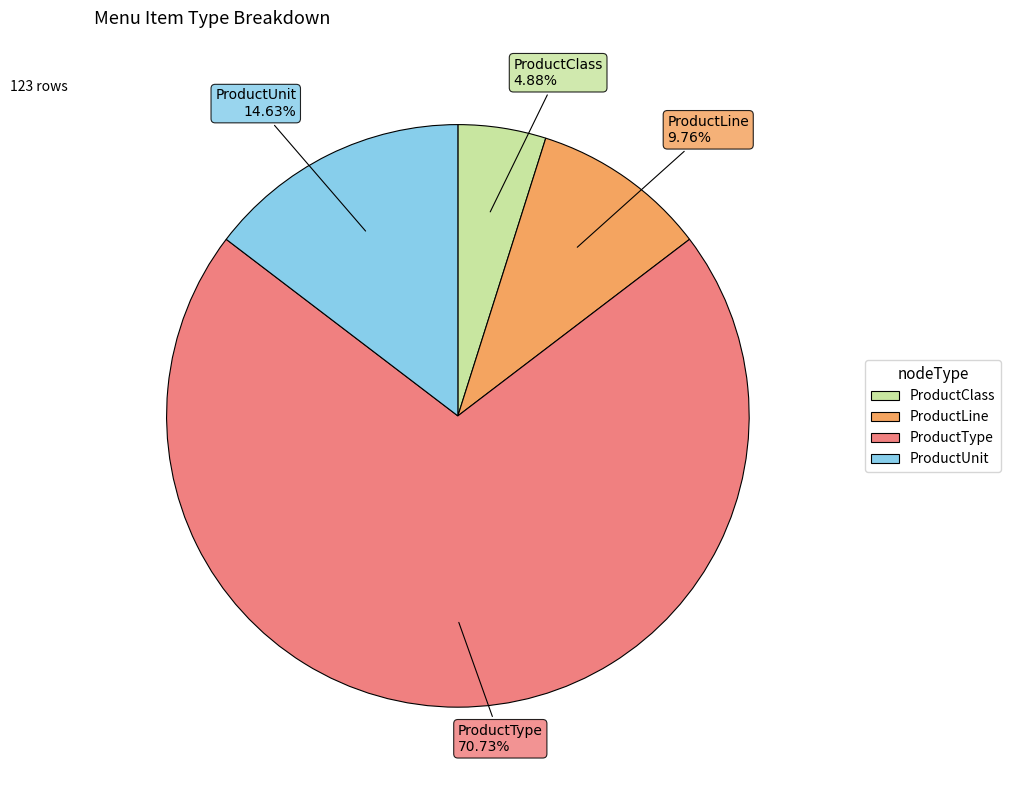

Is it true that ProductClass is 17% of the pie?

False